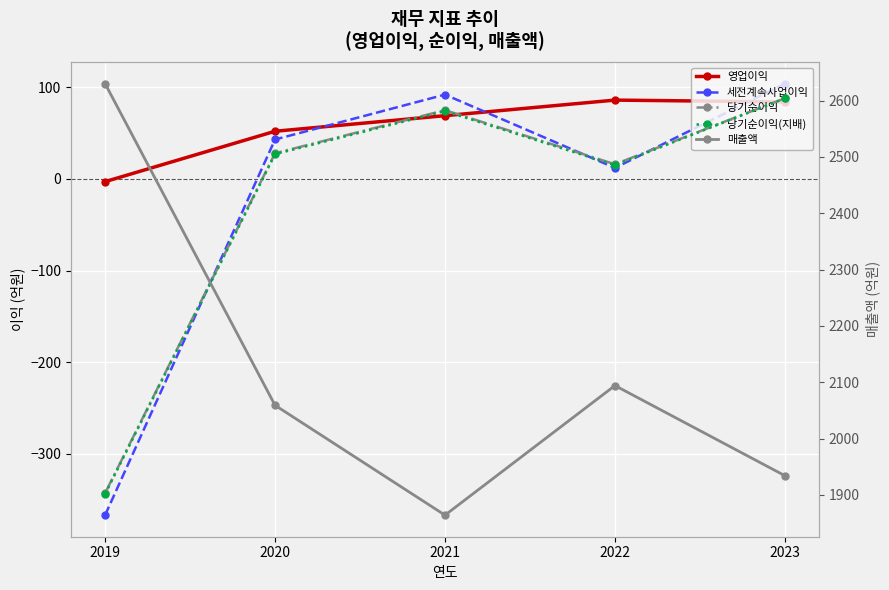

Reading left to right, extract all data points from this chart.

영업이익: 2019=-3	2020=52	2021=69	2022=86	2023=84
세전계속사업이익: 2019=-367	2020=43	2021=92	2022=12	2023=104
당기순이익: 2019=-343	2020=28	2021=75	2022=16	2023=88
당기순이익(지배): 2019=-344	2020=27	2021=74	2022=15	2023=88
매출액: 2019=2630	2020=2059	2021=1864	2022=2094	2023=1934